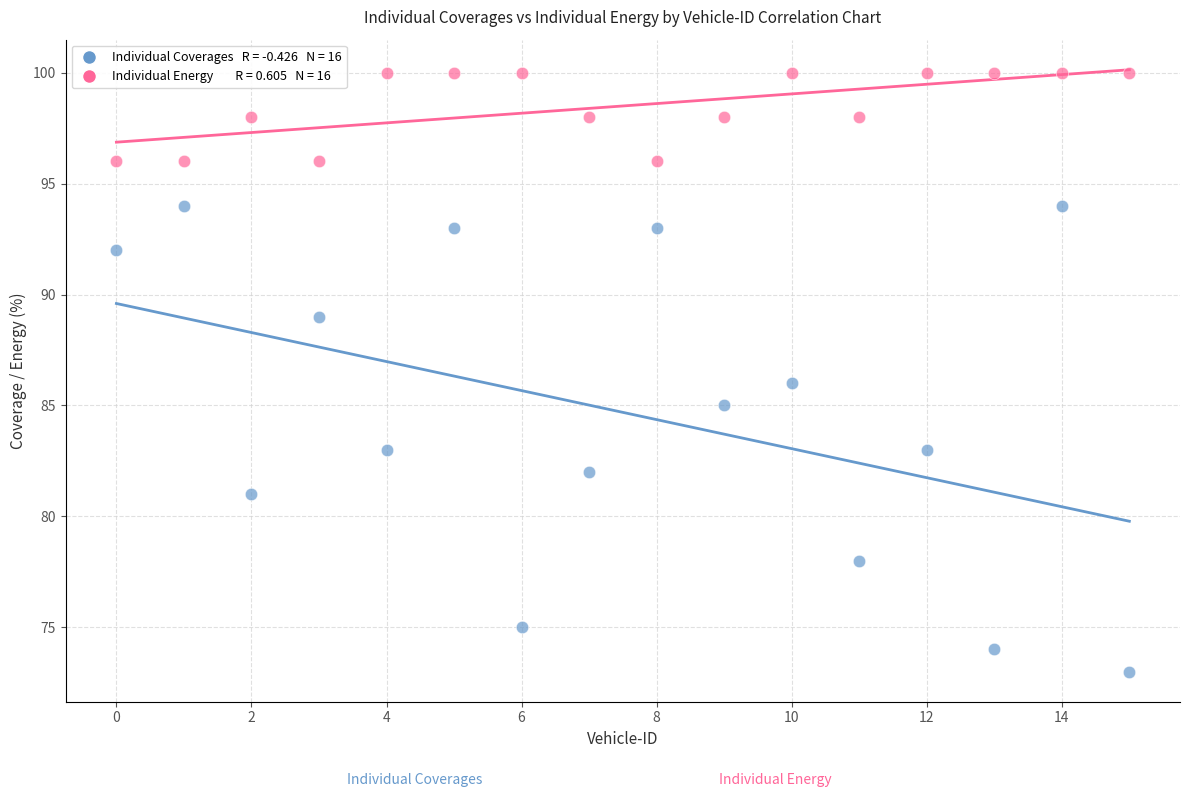

Across all data points, what is the range of Y values (max minus min)?

27